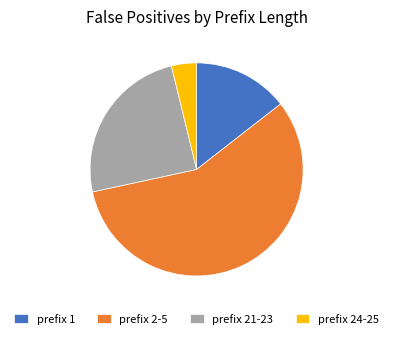

Which slice is the largest?

prefix 2-5